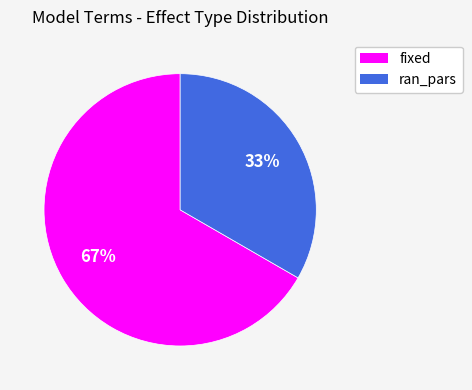

Rank the categories by value from lowest to highest.

ran_pars, fixed